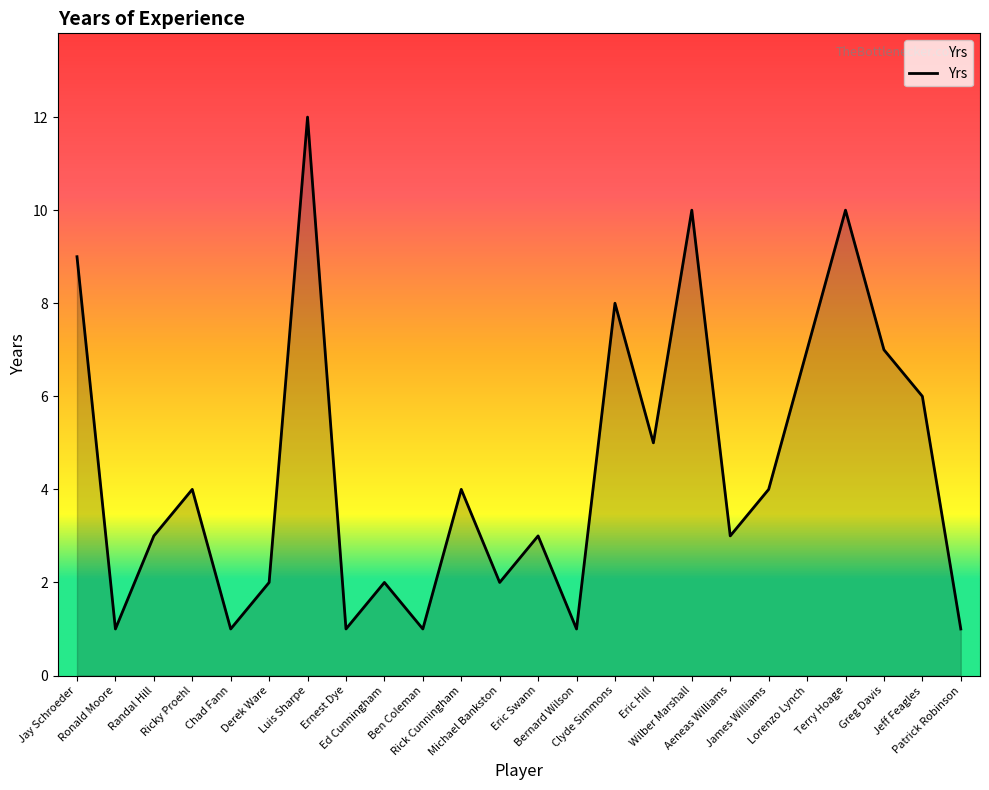

Where is the data nearest to the value 6?

Jeff Feagles